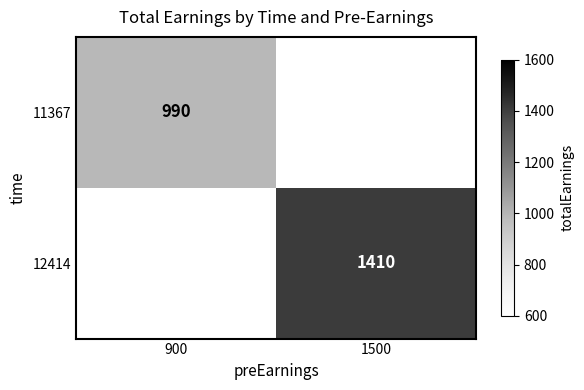

True or false: 11367 has a value of 1373 at 900.

False